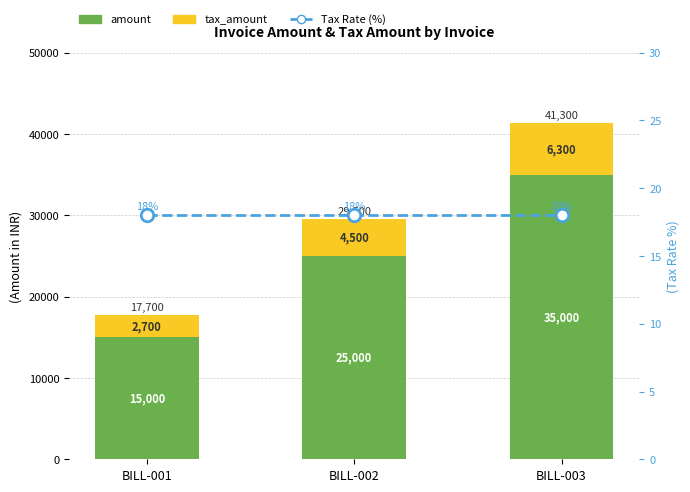

What is the smallest value displayed?

18